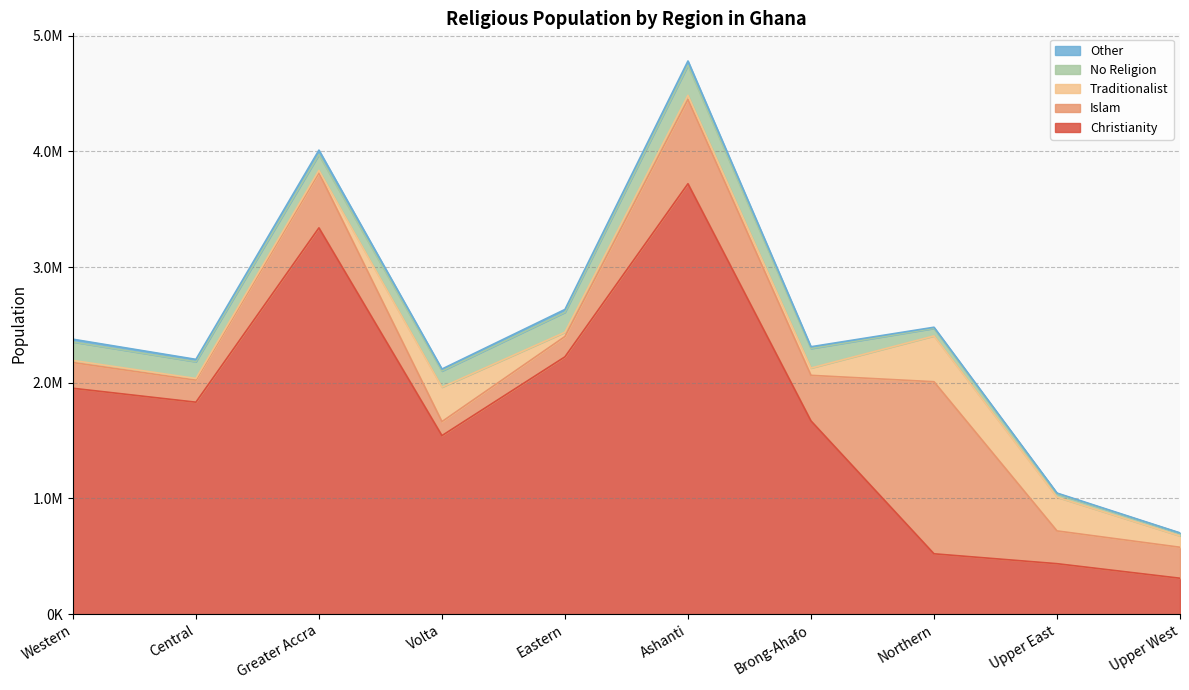

How many values in the Islam series are below 283188?

5